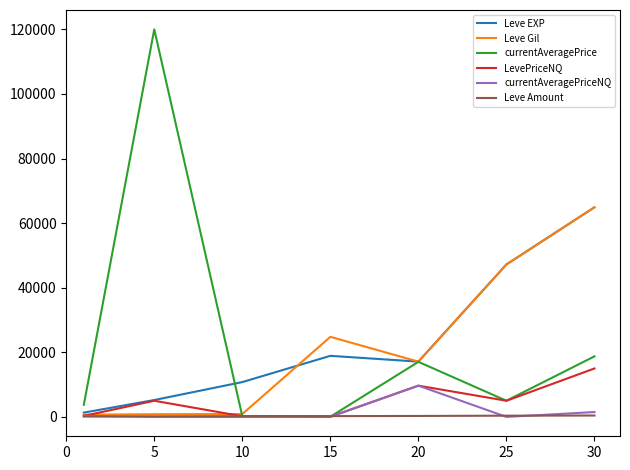

Is the value of Leve EXP at 15 greater than the value of LevePriceNQ at 10?

Yes